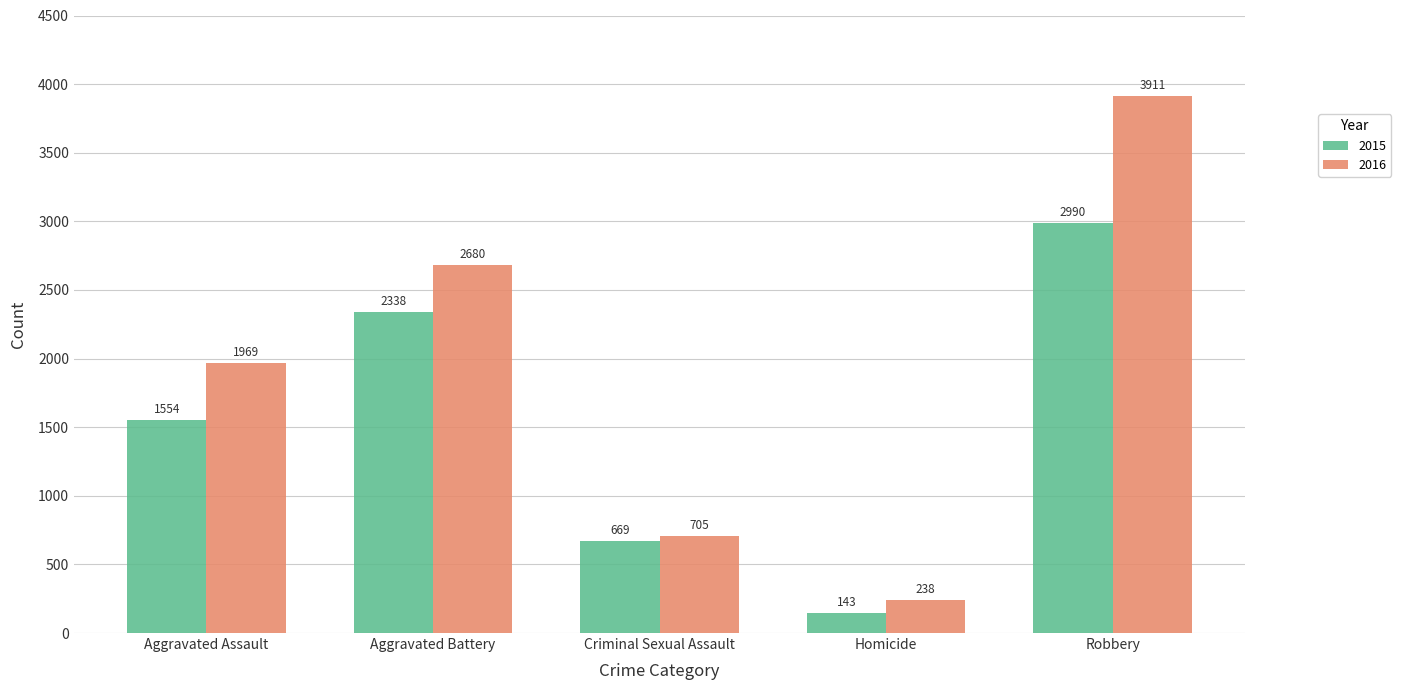

What is the total value across all series at Robbery?

6901